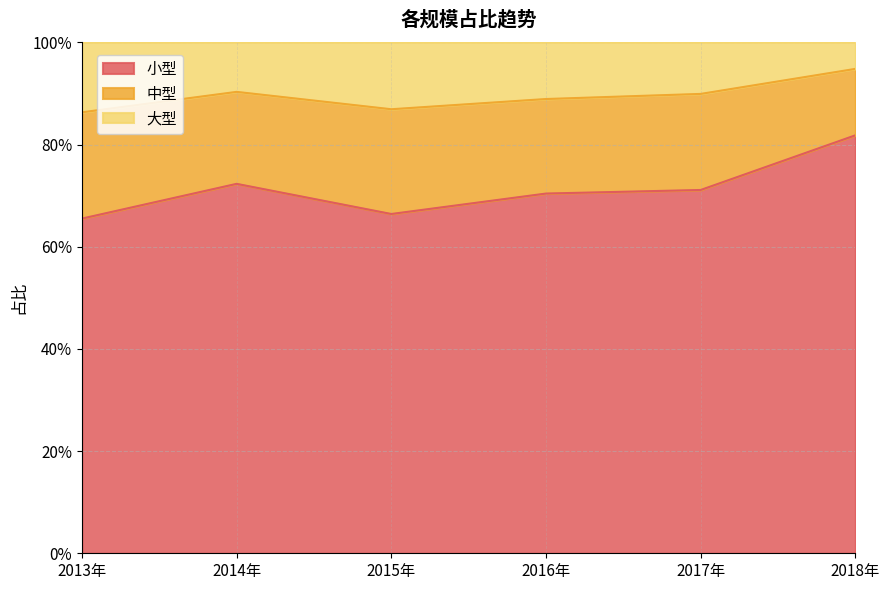

Where is 小型 nearest to the value 0?

2013年